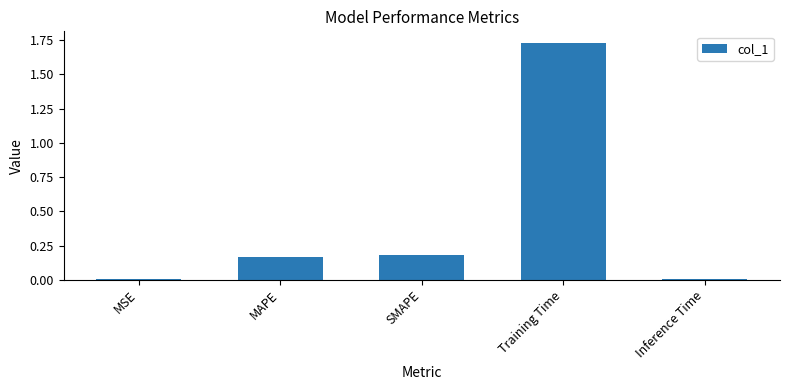

What is the sum of all values?

2.1